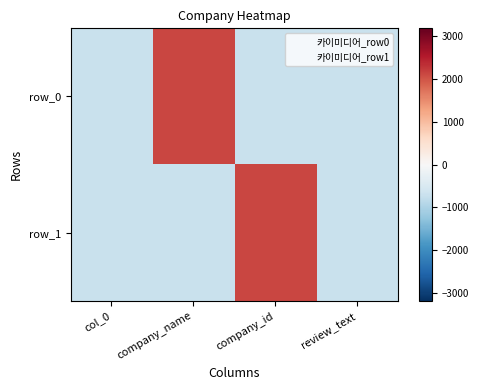

What is the difference between the row_1 values at company_id and review_text?

2831.0